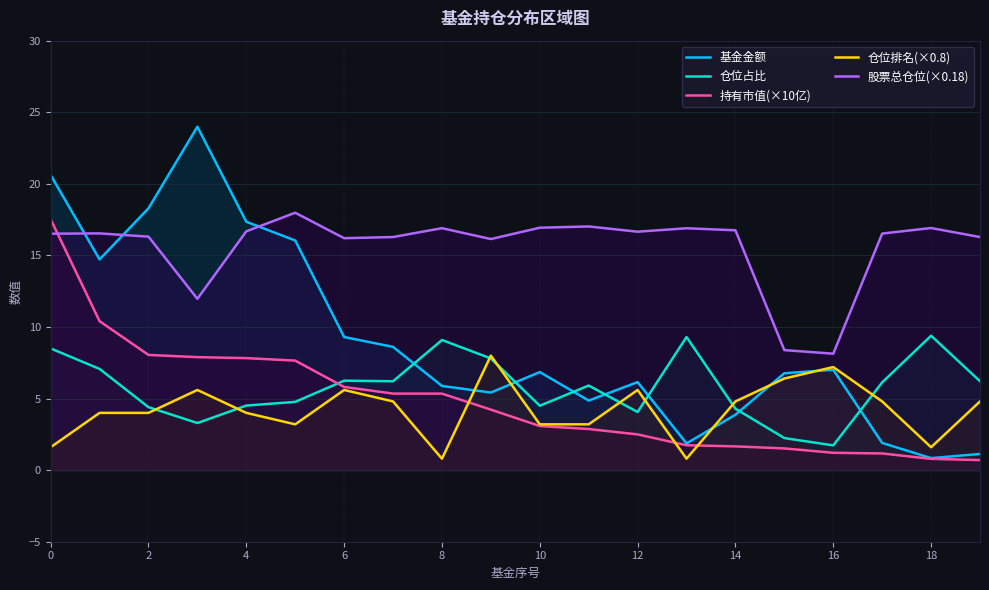

What is the difference between the highest and lowest values at 17?

15.4